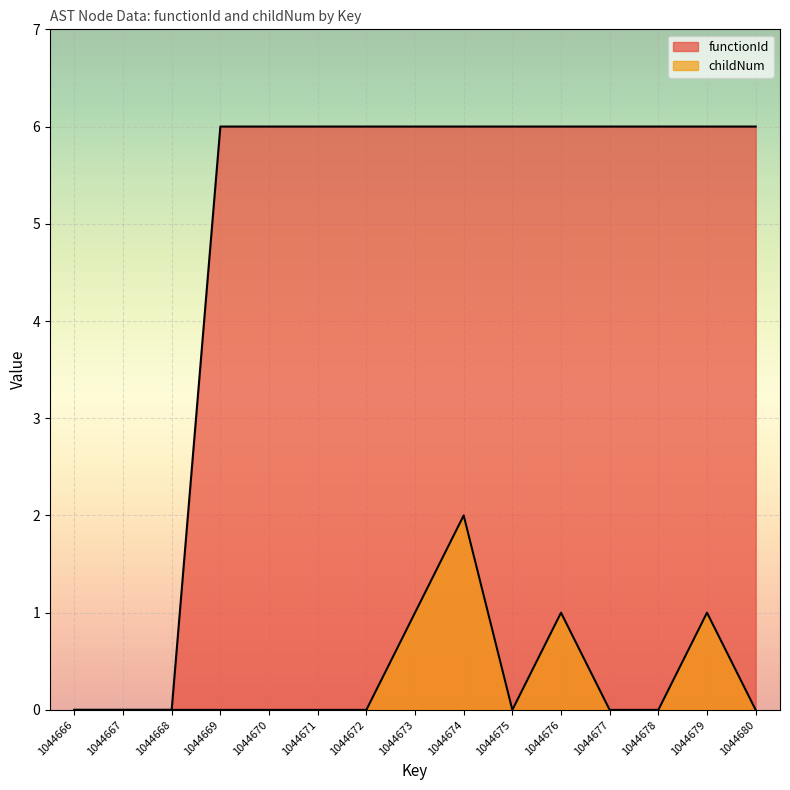

List the series in order of their peak value, lowest first.

childNum, functionId